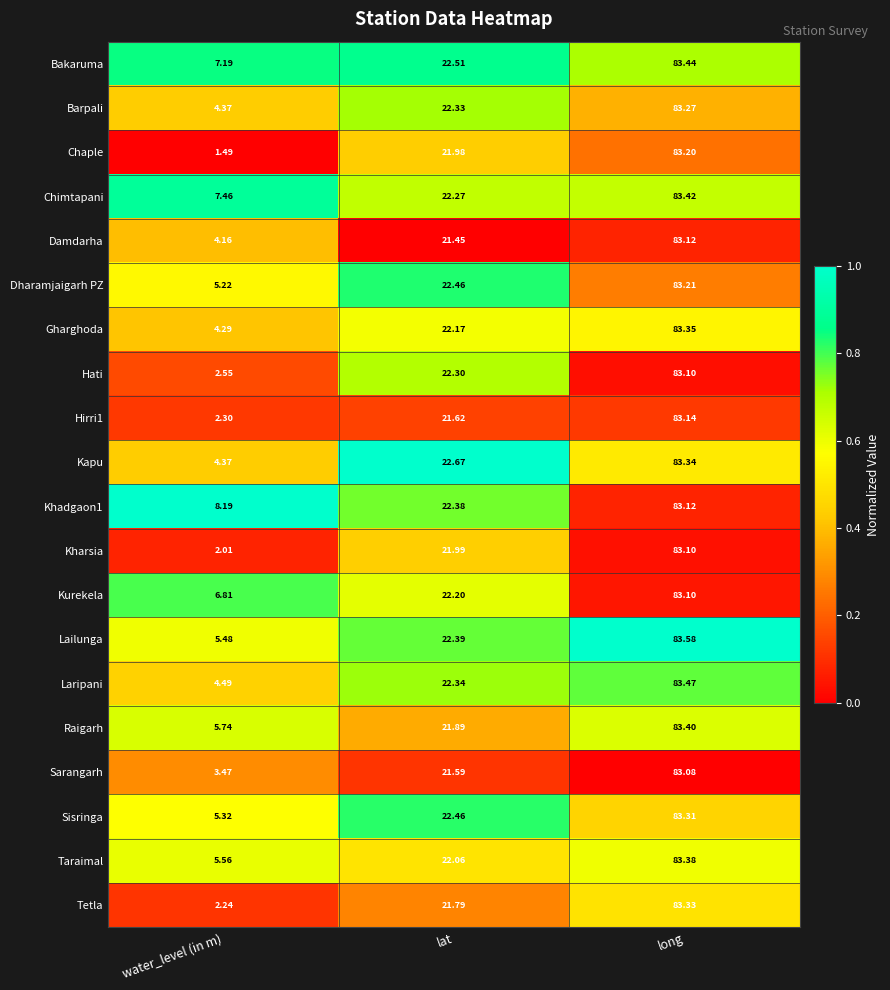

At which category does the chart reach its minimum across all series?

water_level (in m)